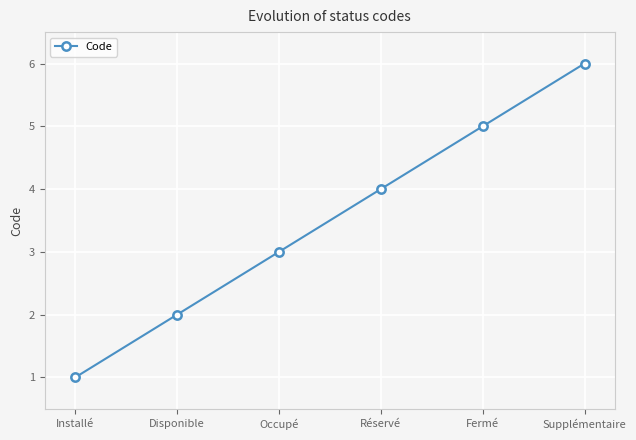

What is the maximum value shown in the chart?

6